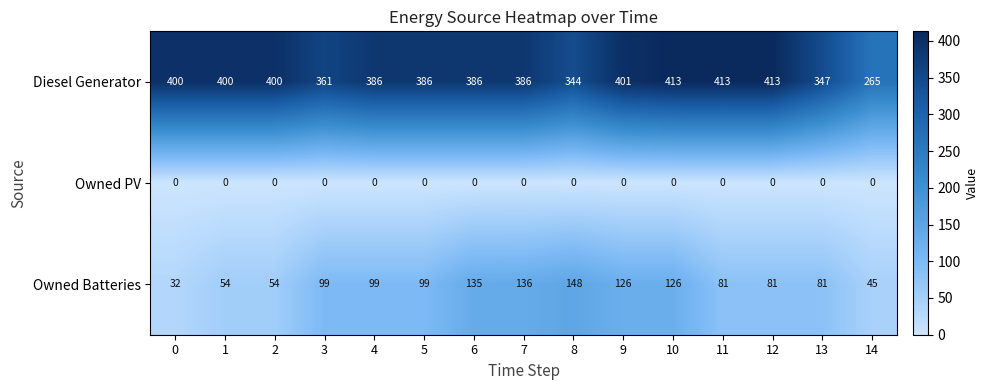

What is the difference between the Owned Batteries values at 1 and 3?

45